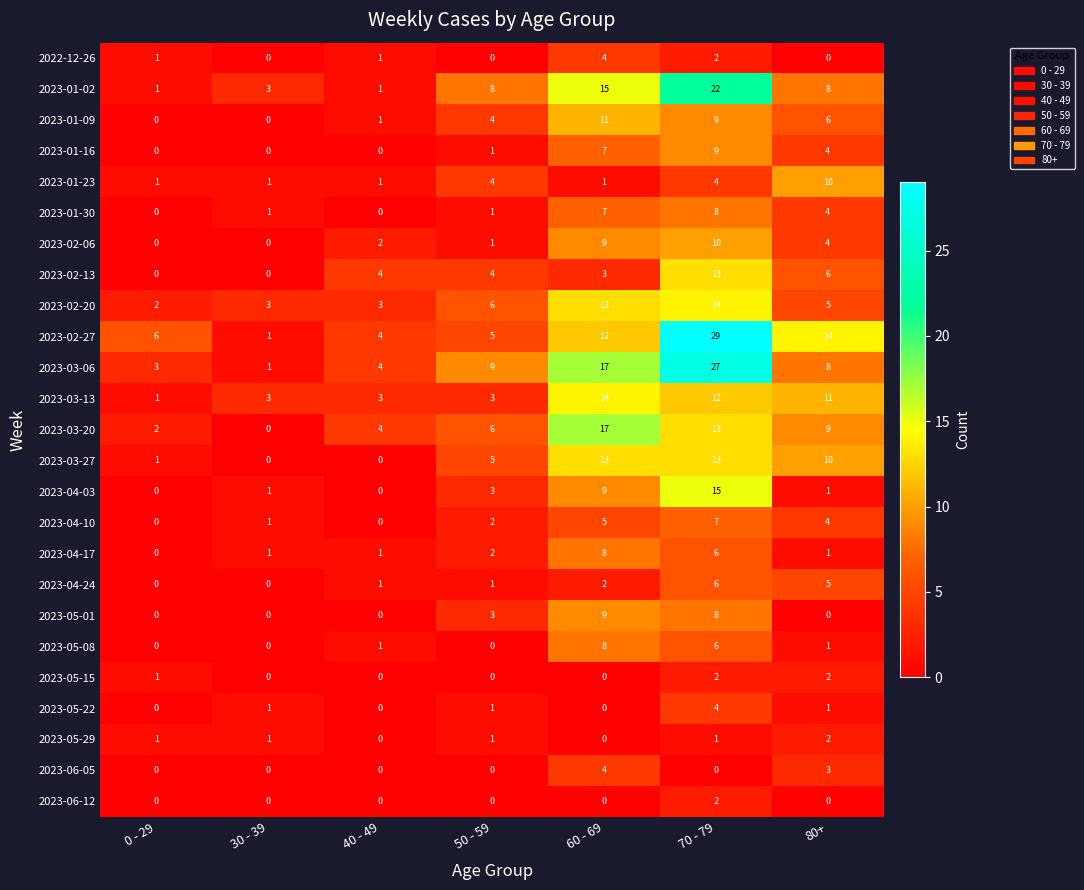

Which series changed the most between 0 - 29 and 60 - 69?

2023-03-20